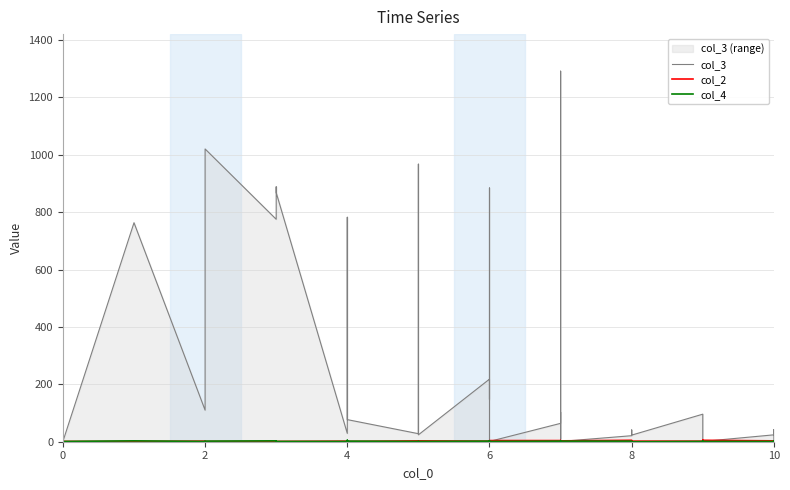

Which has a higher value, 2 or 6?

2